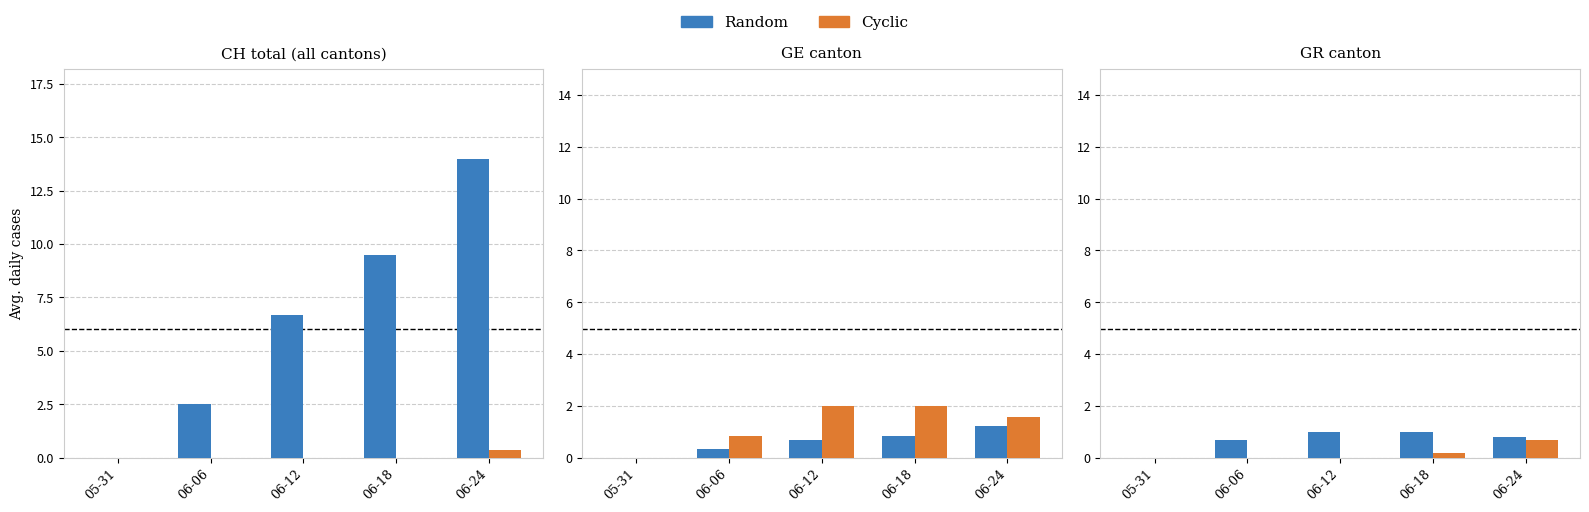

How many values in the TI series are below 1?

2